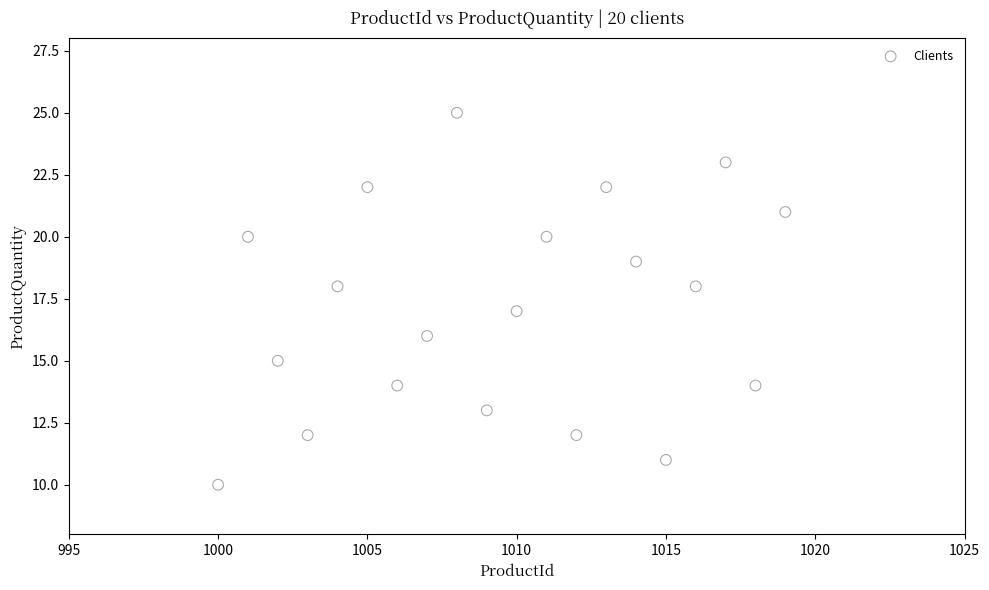

What is the range of Y values (max minus min)?

15